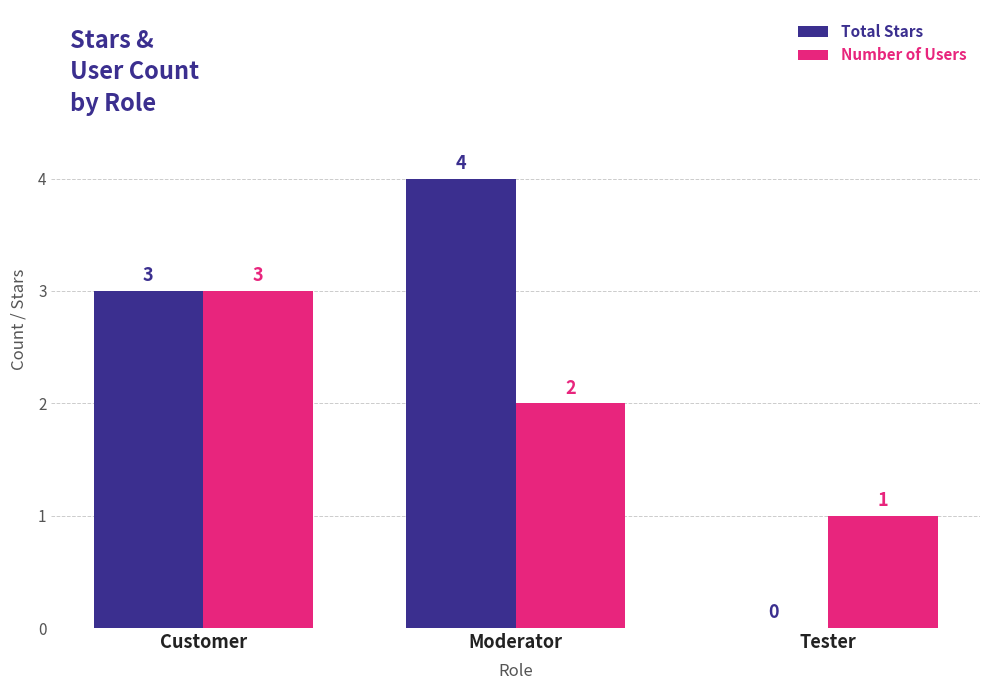

Count the Number of Users values in the range 1 to 3.

3